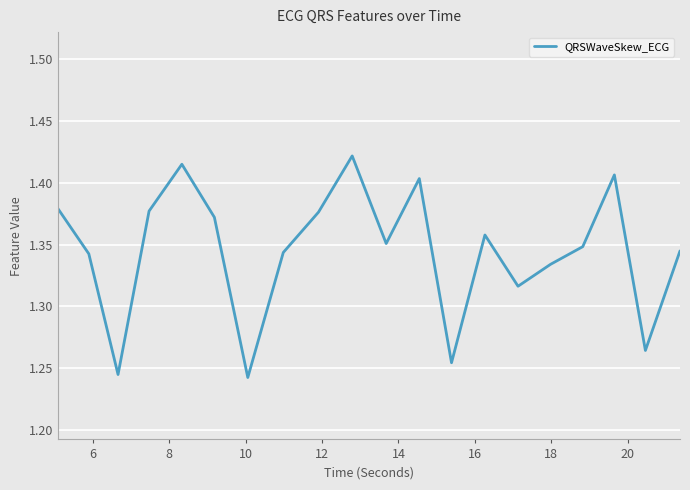

How many points are higher than both their immediate neighbors (excluding endpoints)?

5